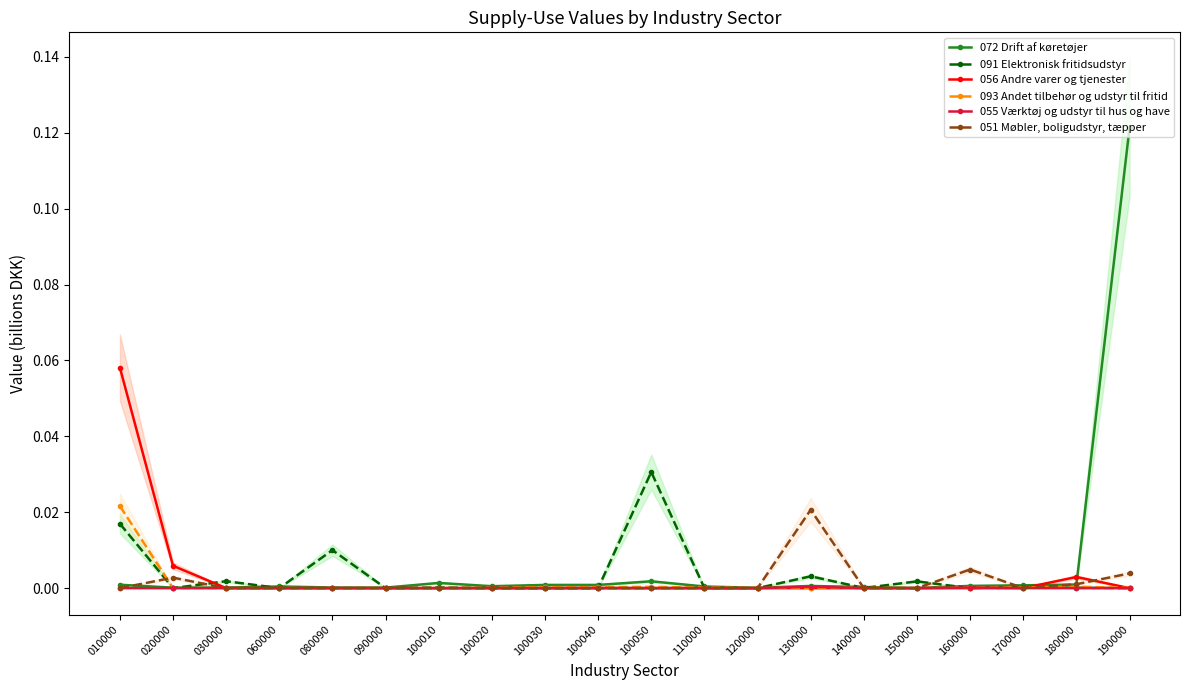

Which series has the largest total across all categories?

072 Drift af køretøjer